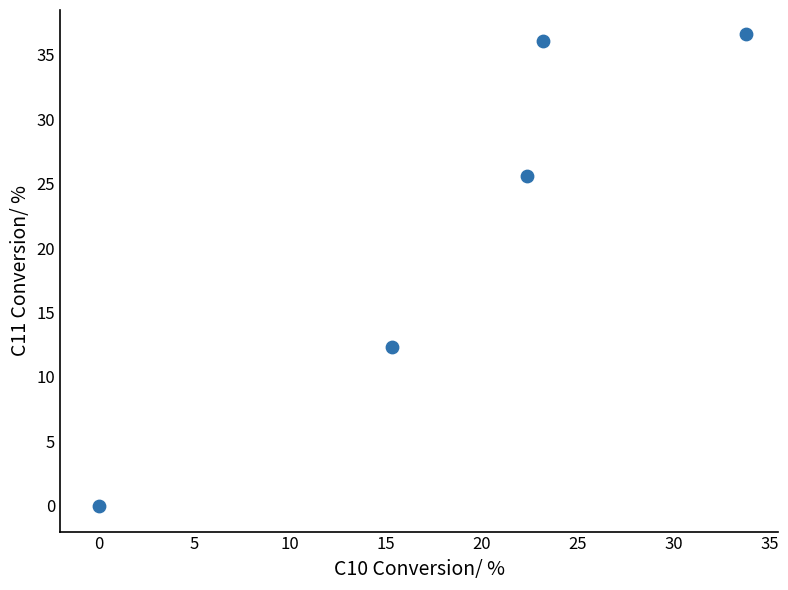

What Y value in the scatter plot is closest to 18?

12.3